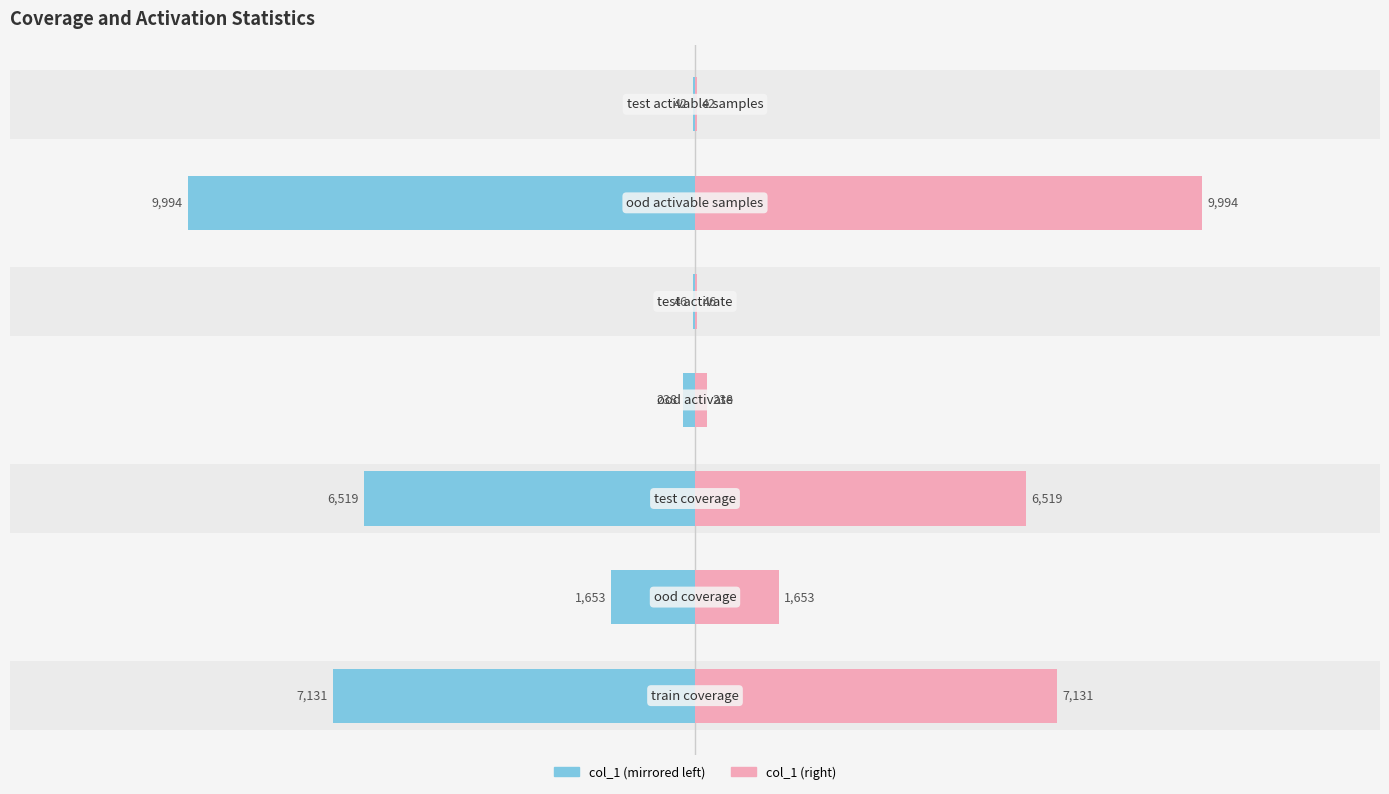

What is the sum of all col_1 (left) values?

-25623